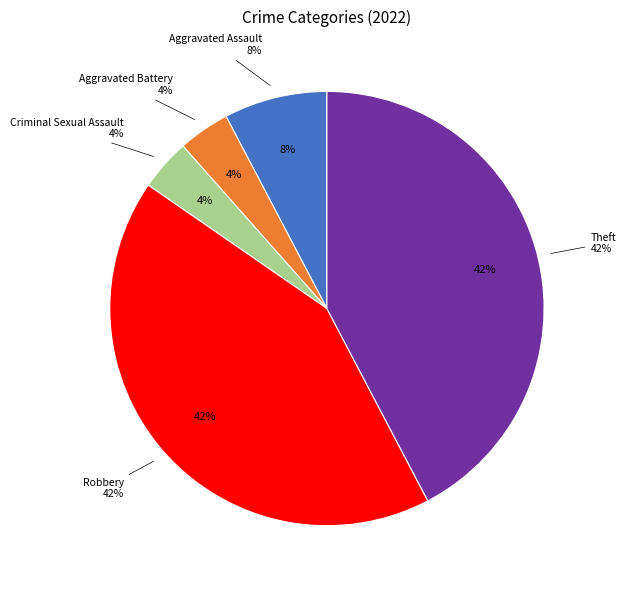

To the nearest percent, what is the difference between the Aggravated Battery and Theft slice percentages?

38%